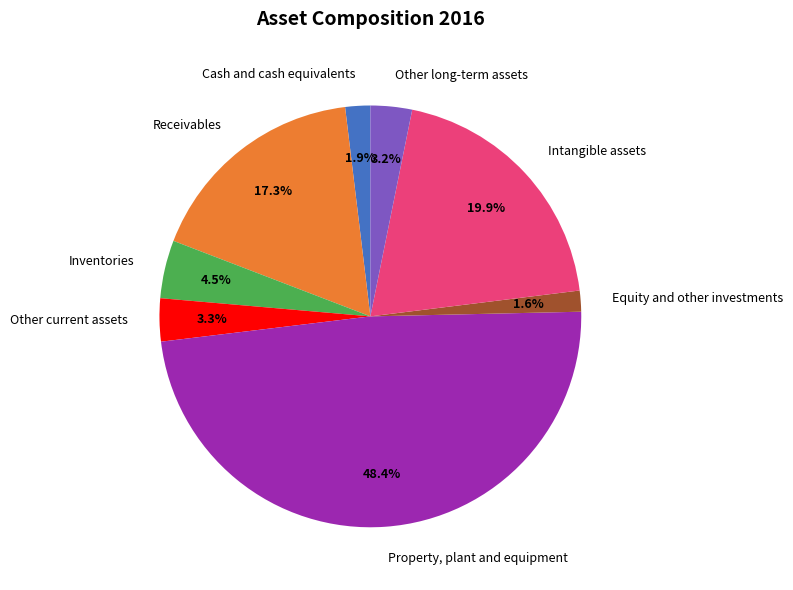

Which has a higher value, Other long-term assets or Equity and other investments?

Other long-term assets